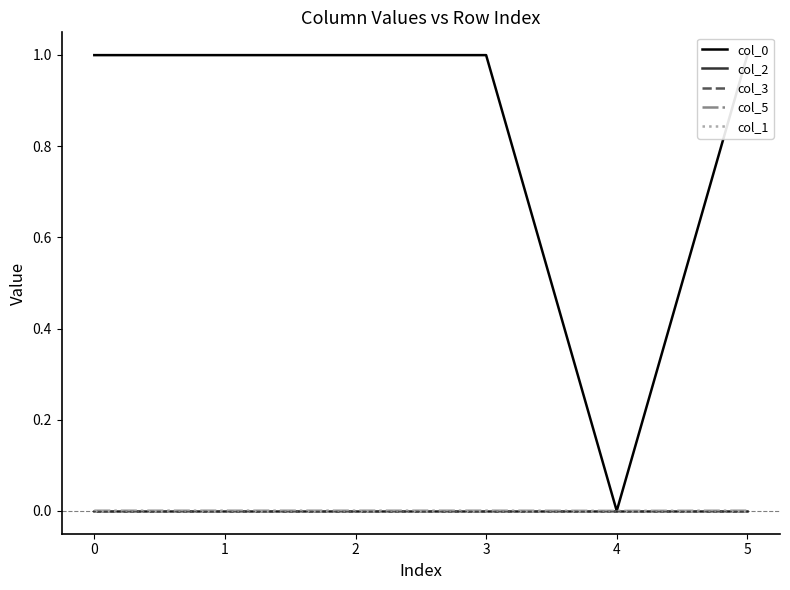

Rank the series by their maximum value, from lowest to highest.

col_1, col_2, col_3, col_5, col_0